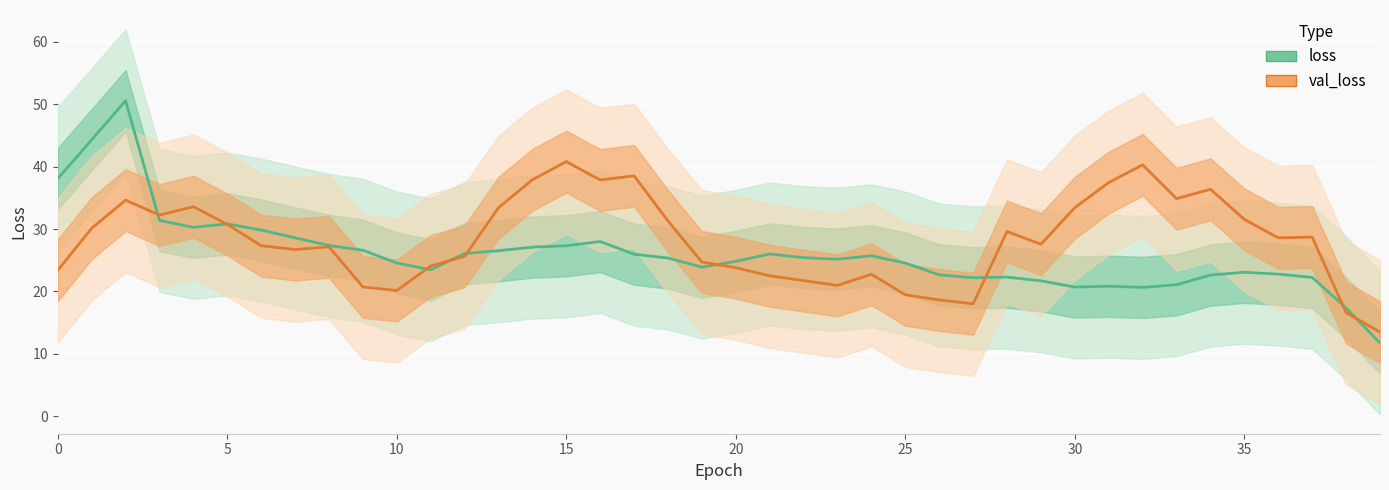

Which series has the widest spread of values?

loss